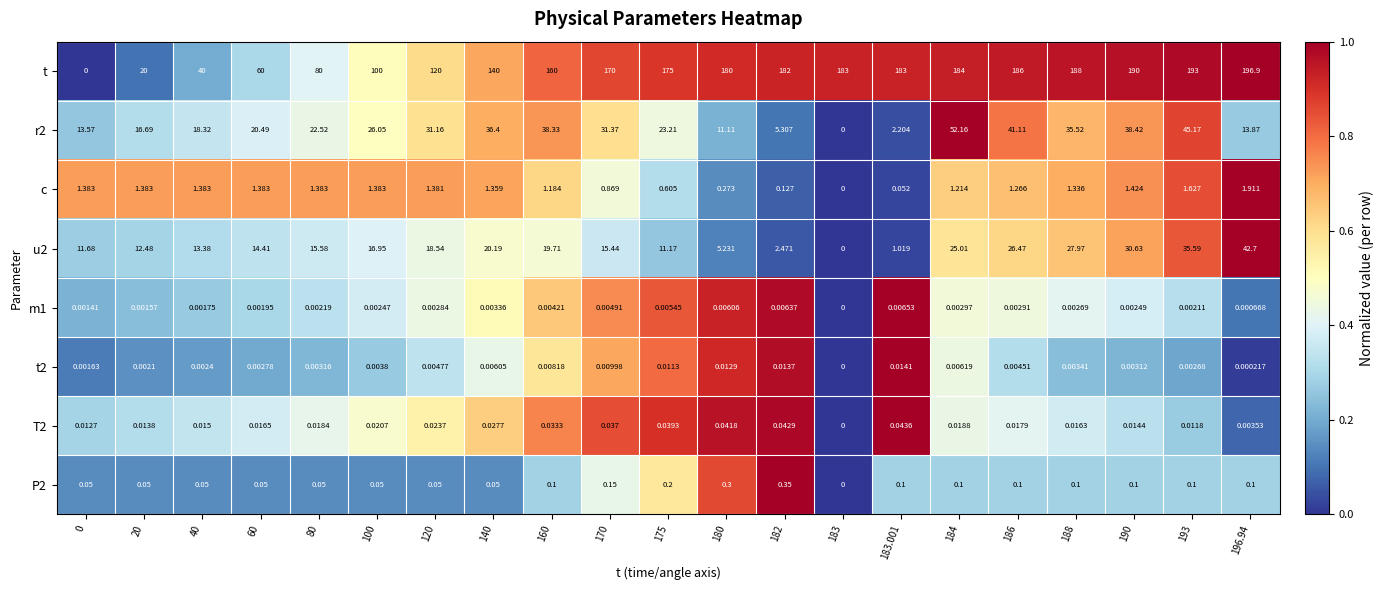

Which series has the largest range (max minus min)?

t